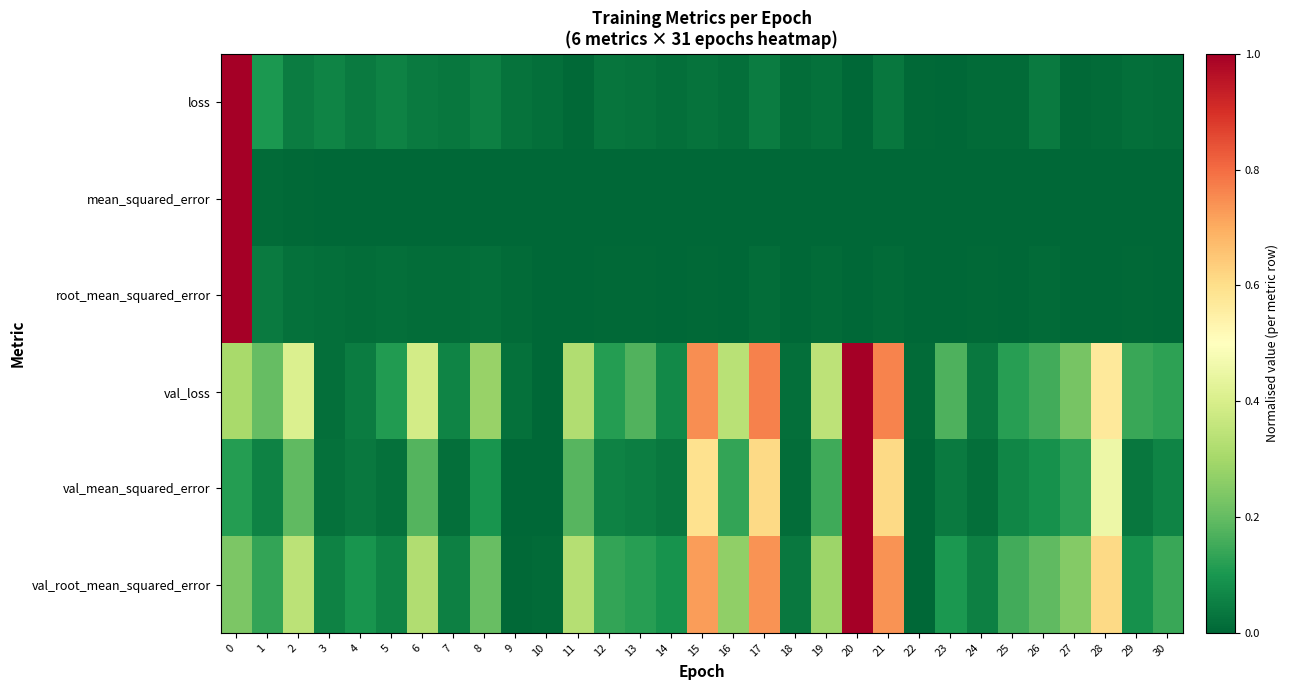

At 12, list the series in order from largest to smallest.

val_root_mean_squared_error, val_loss, val_mean_squared_error, loss, root_mean_squared_error, mean_squared_error